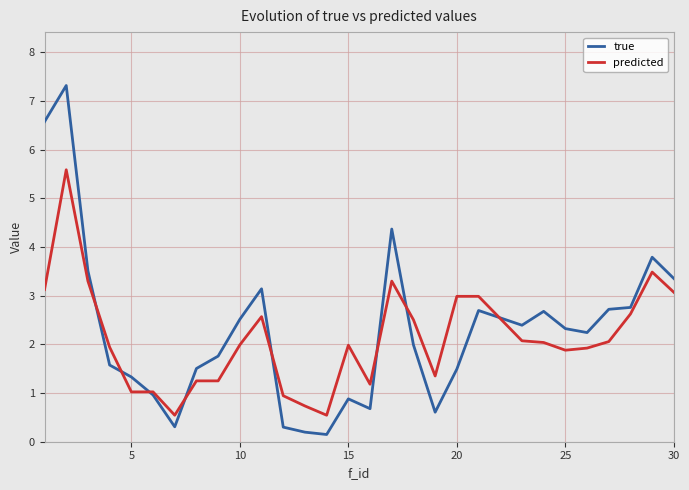

What is the difference between the maximum and minimum values in the predicted series?

5.0